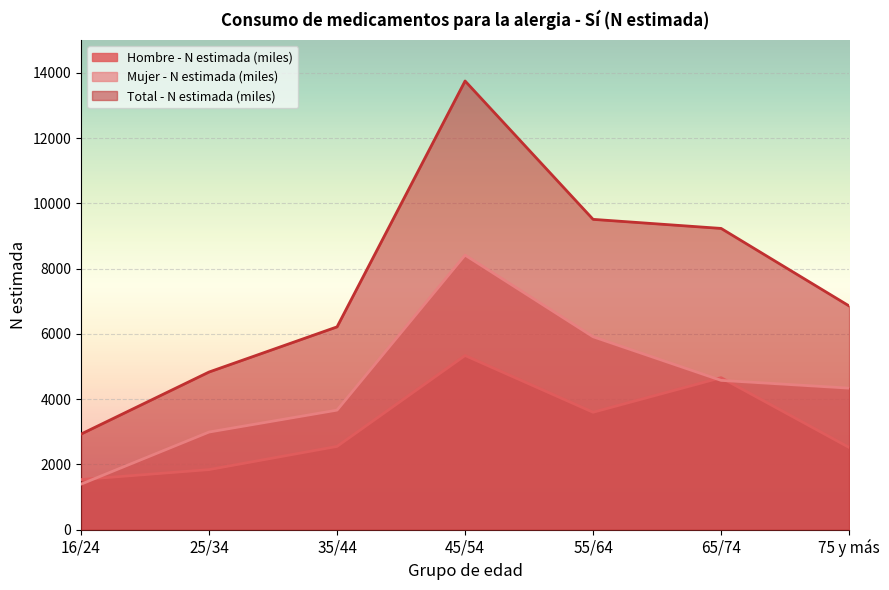

What is the lowest value of the Hombre - N estimada (miles) series?

1535